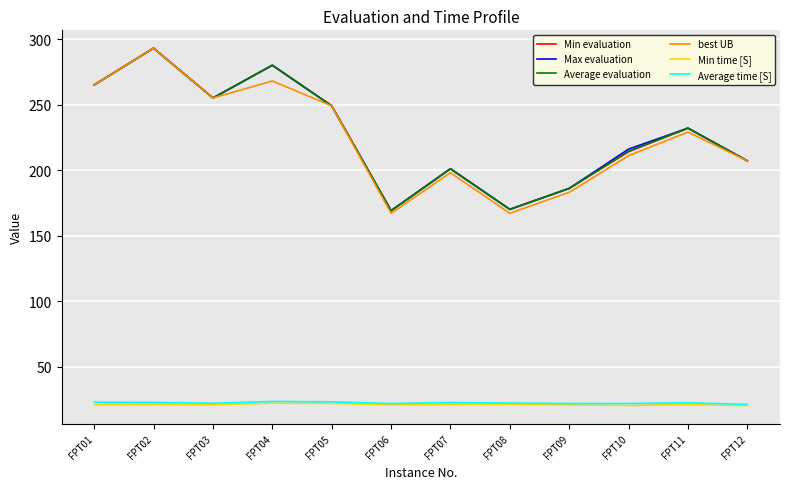

Which label corresponds to the largest value in the chart?

FPT02